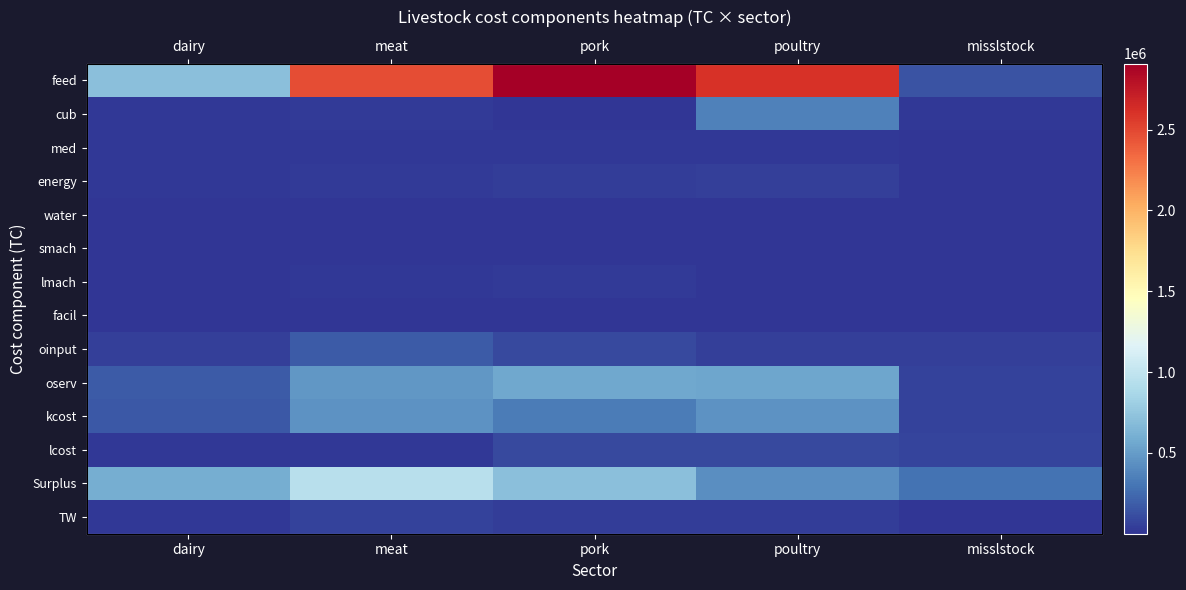

Count the number of data series in this chart.

14